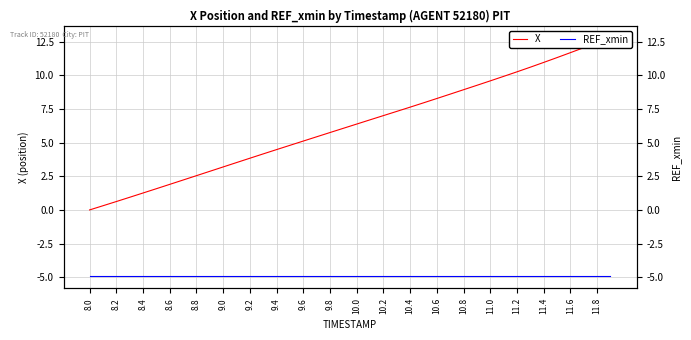

True or false: X has a value of 8.0 at 9.6.

False